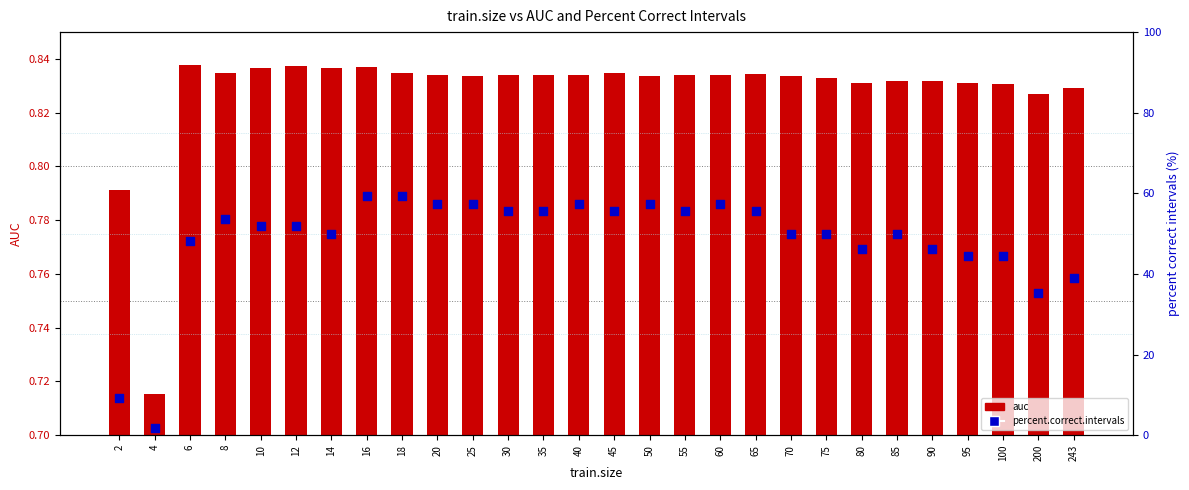

Is the value of percent.correct.intervals at 200 greater than the value of auc at 14?

Yes